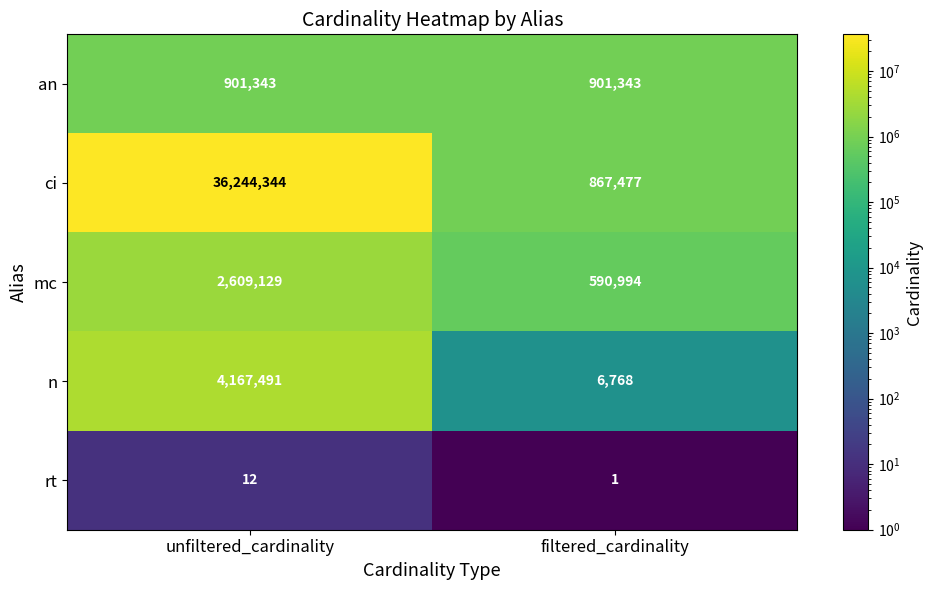

What is the difference between the highest and lowest values at filtered_cardinality?

901342